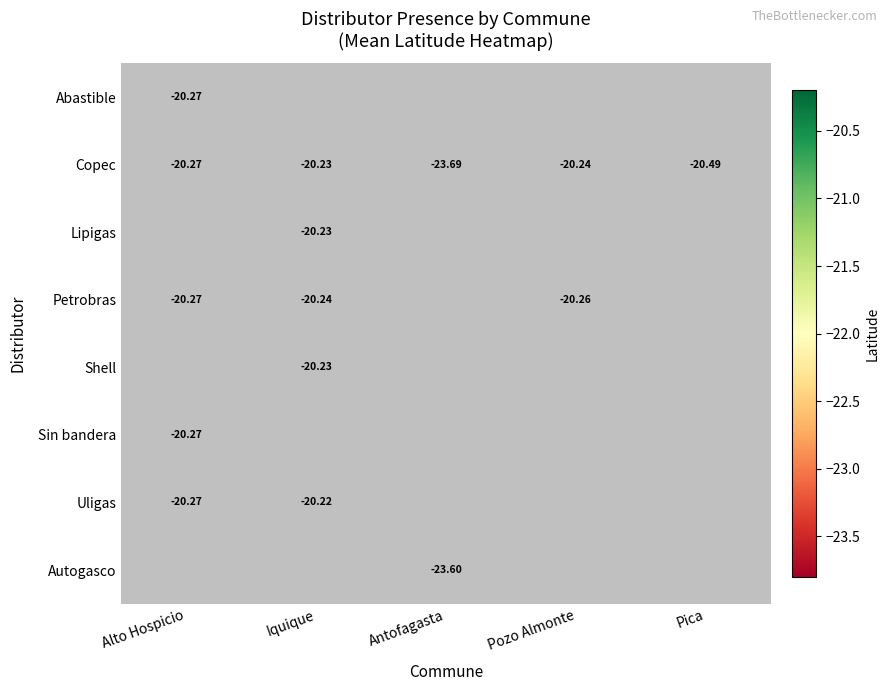

Which category has the highest value in the Copec series?

Iquique